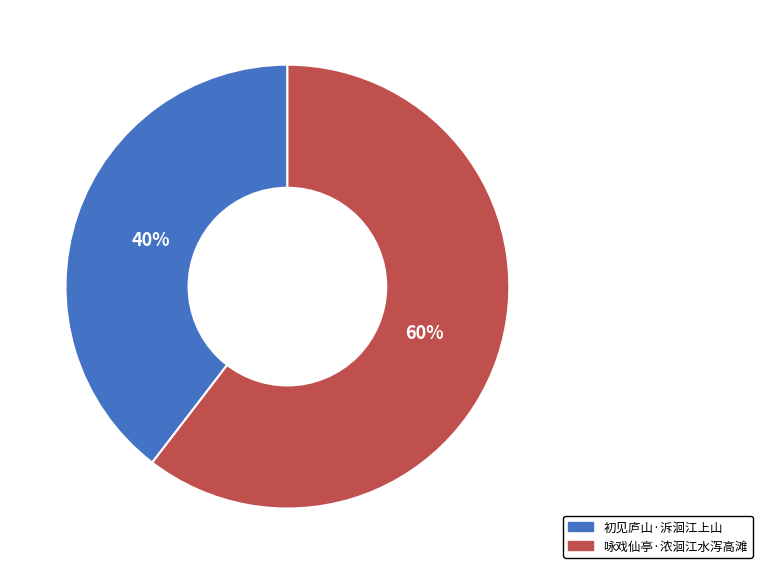

Is the sum of 咏戏仙亭·浓洄江水泻高滩 and 初见庐山·泝洄江上山 greater than half?

Yes